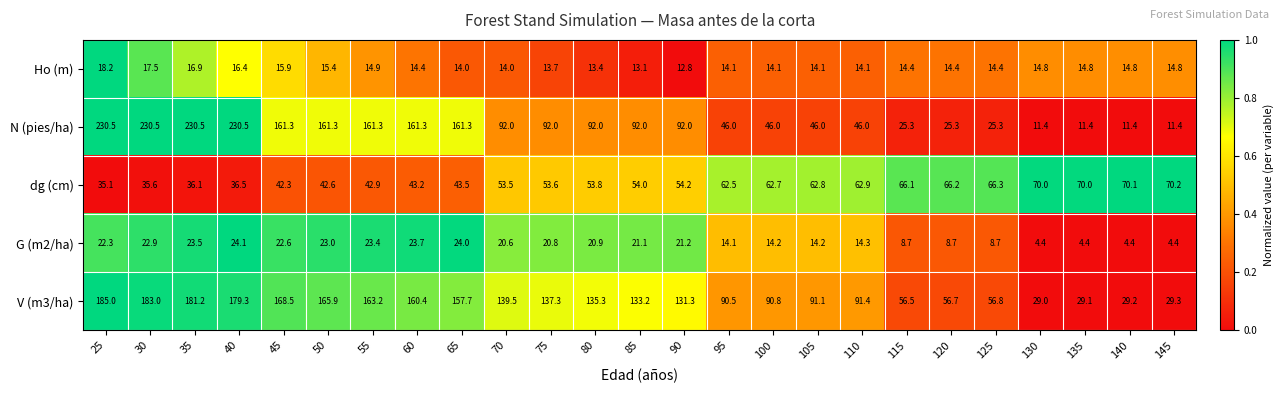

Which series has the largest range (max minus min)?

N (pies/ha)